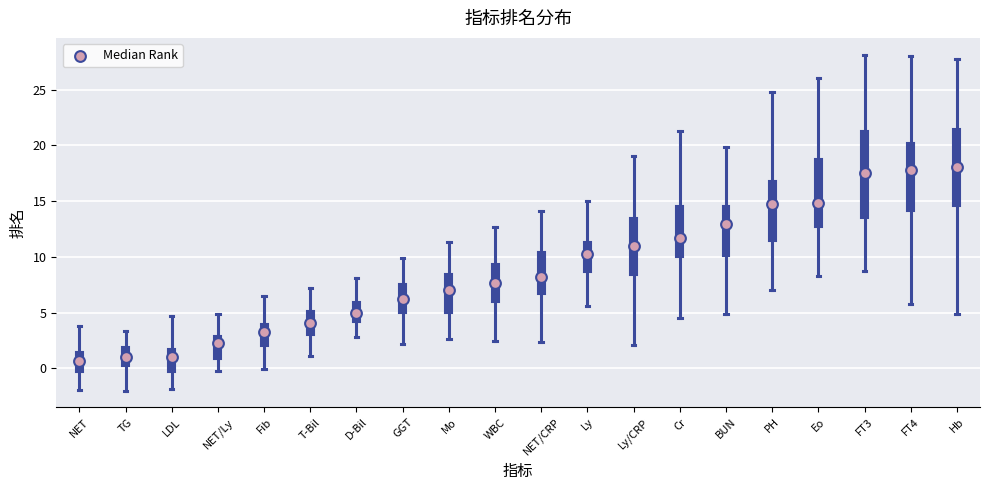

Reading left to right, transcribe this box plot: for each box, give where its median line is, the range the box spans, and where its two whiskers end, as read against the y-axis. The values are not printed on the chart, so give them approximately, as read against the axis.

NET: median 0.5, box -0.5 to 1.5, whiskers -2.0 to 4.0
TG: median 1.0, box 0.5 to 2.0, whiskers -2.0 to 3.5
LDL: median 1.0, box -0.5 to 2.0, whiskers -2.0 to 4.5
NET/Ly: median 2.5, box 1.0 to 3.0, whiskers -0.5 to 5.0
Fib: median 3.5, box 2.0 to 4.0, whiskers 0.0 to 6.5
T-Bil: median 4.0, box 3.0 to 5.0, whiskers 1.0 to 7.0
D-Bil: median 5.0, box 4.0 to 6.0, whiskers 3.0 to 8.0
GGT: median 6.0, box 5.0 to 7.5, whiskers 2.0 to 10.0
Mo: median 7.0, box 5.0 to 8.5, whiskers 2.5 to 11.5
WBC: median 7.5, box 6.0 to 9.5, whiskers 2.5 to 12.5
NET/CRP: median 8.0, box 6.5 to 10.5, whiskers 2.5 to 14.0
Ly: median 10.0, box 8.5 to 11.5, whiskers 5.5 to 15.0
Ly/CRP: median 11.0, box 8.5 to 13.5, whiskers 2.0 to 19.0
Cr: median 11.5, box 10.0 to 14.5, whiskers 4.5 to 21.5
BUN: median 13.0, box 10.0 to 14.5, whiskers 5.0 to 20.0
PH: median 15.0, box 11.5 to 17.0, whiskers 7.0 to 25.0
Eo: median 15.0, box 12.5 to 19.0, whiskers 8.5 to 26.0
FT3: median 17.5, box 13.5 to 21.5, whiskers 8.5 to 28.0
FT4: median 18.0, box 14.0 to 20.0, whiskers 6.0 to 28.0
Hb: median 18.0, box 14.5 to 21.5, whiskers 5.0 to 27.5